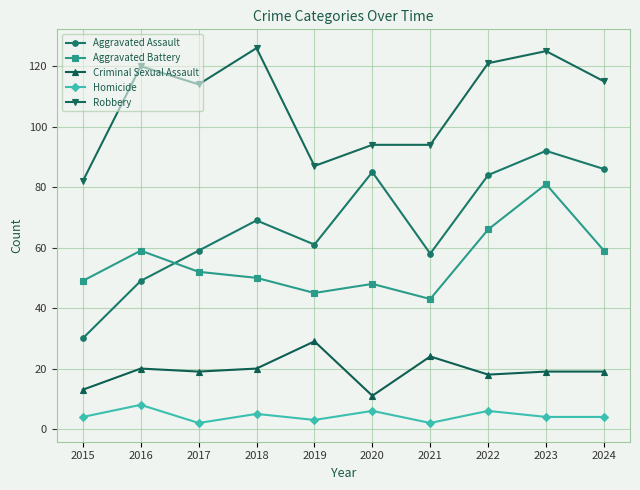

What is the minimum value for Aggravated Assault?

30